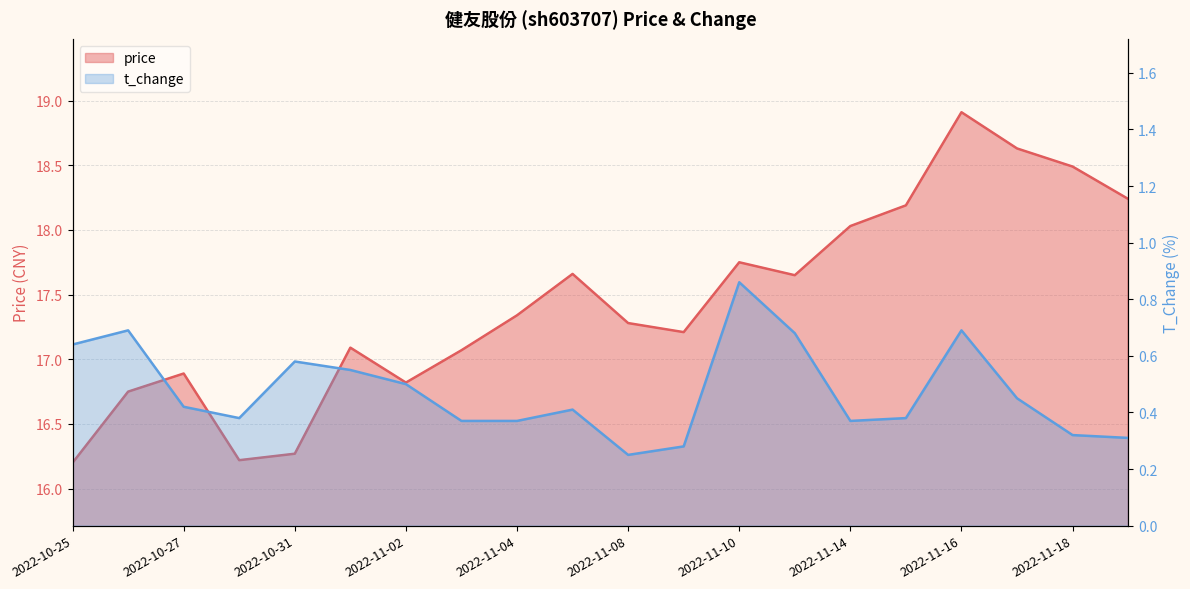

Which label corresponds to the smallest value in the chart?

2022-11-08